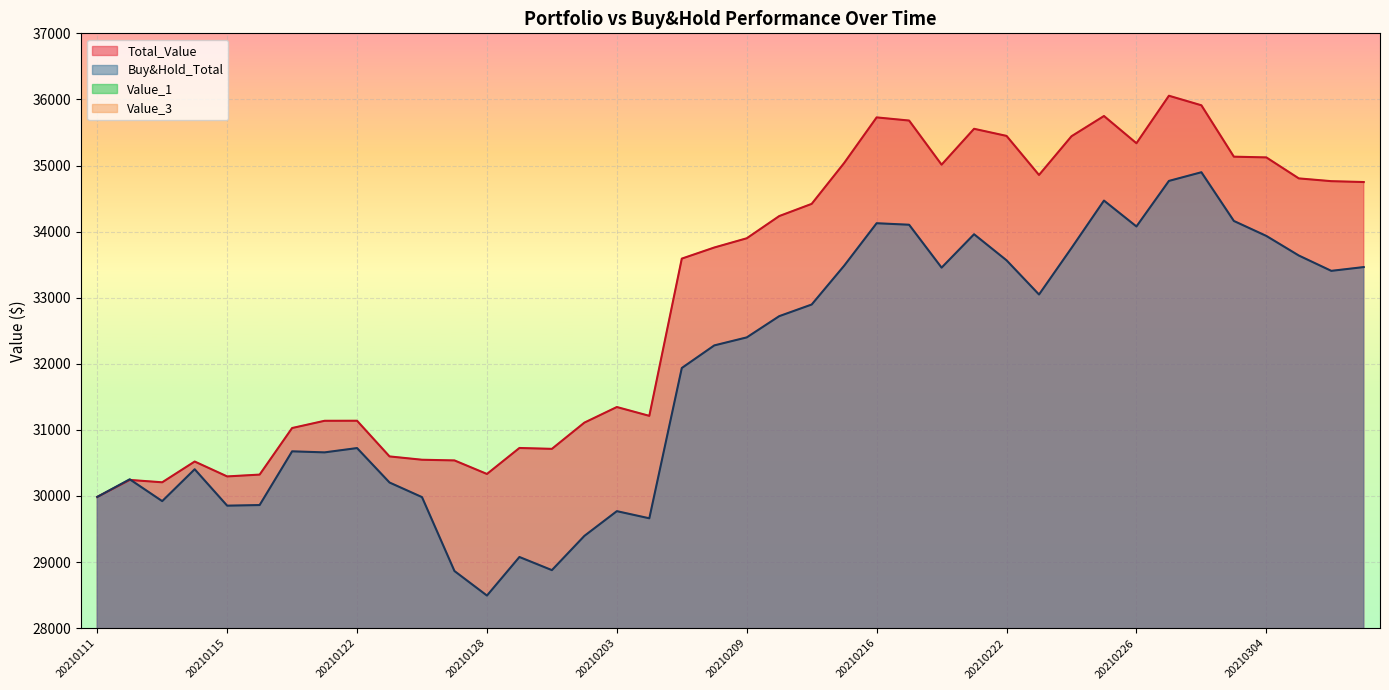

True or false: Buy&Hold_Total has a value of 32896.6 at 20210211.

True